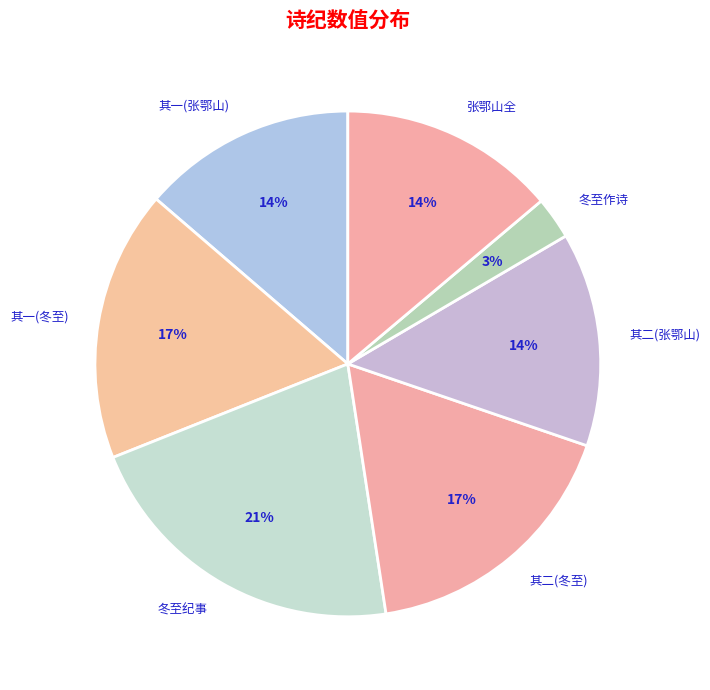

How many slices are in this pie chart?

7